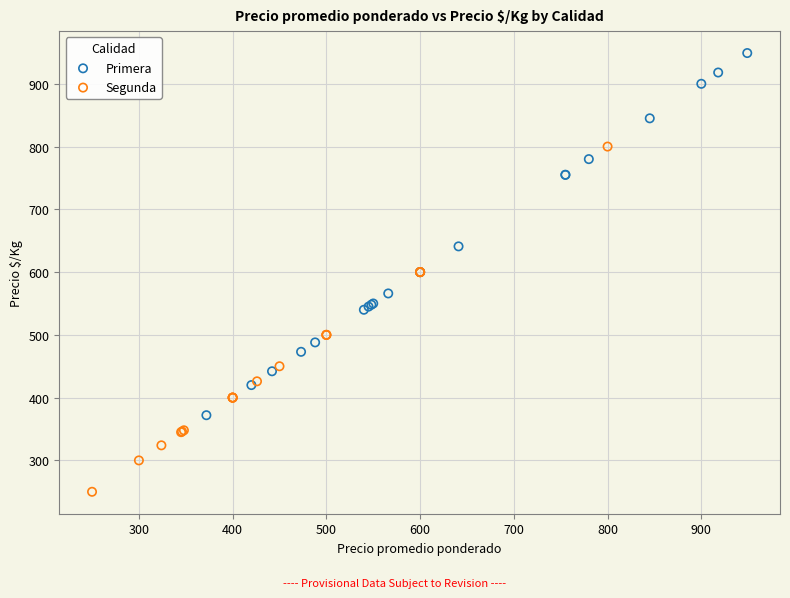

Which series has the widest spread of Y values?

Primera